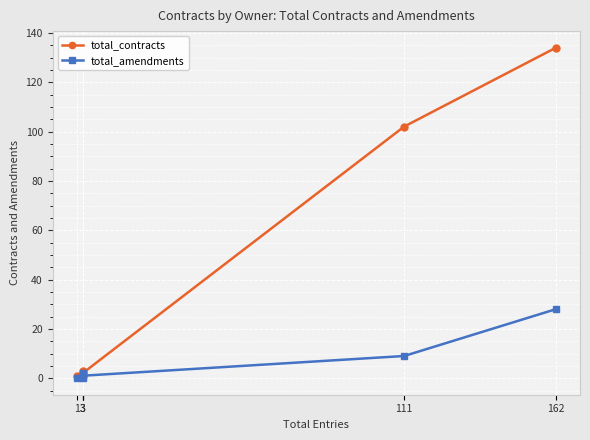

Is the value of total_contracts at 1 greater than the value of total_amendments at 162?

No